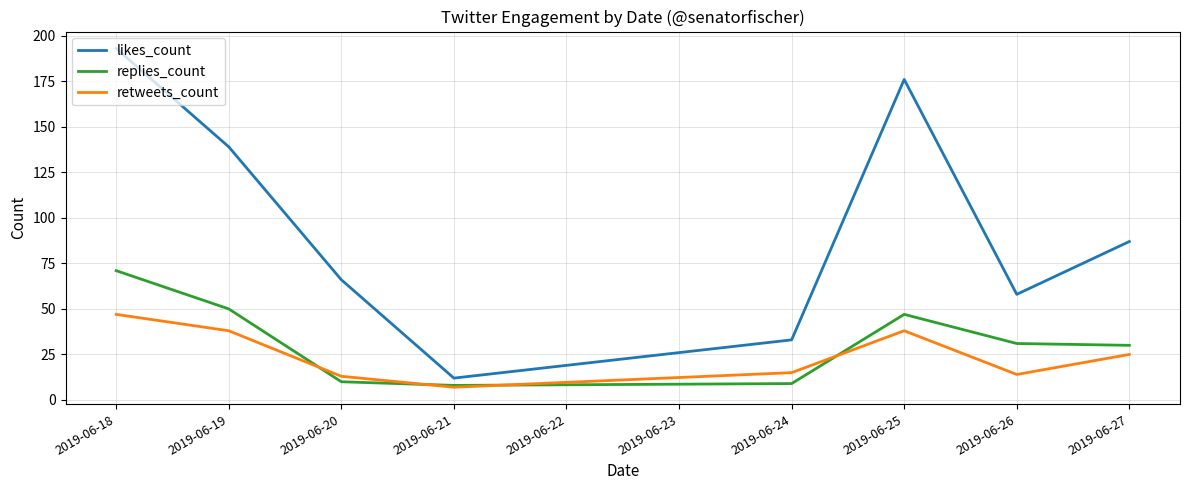

Reading left to right, what are all the values shown in this chart?

likes_count: 193	139	66	12	33	176	58	87
replies_count: 71	50	10	8	9	47	31	30
retweets_count: 47	38	13	7	15	38	14	25